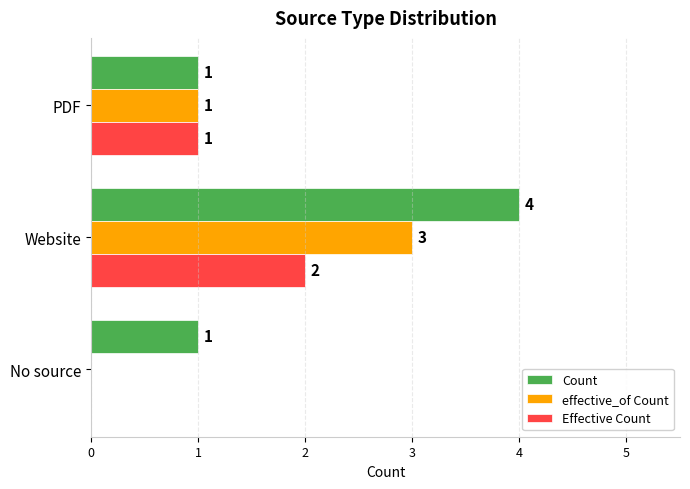

The value of effective_of Count at No source is 0. True or false?

True